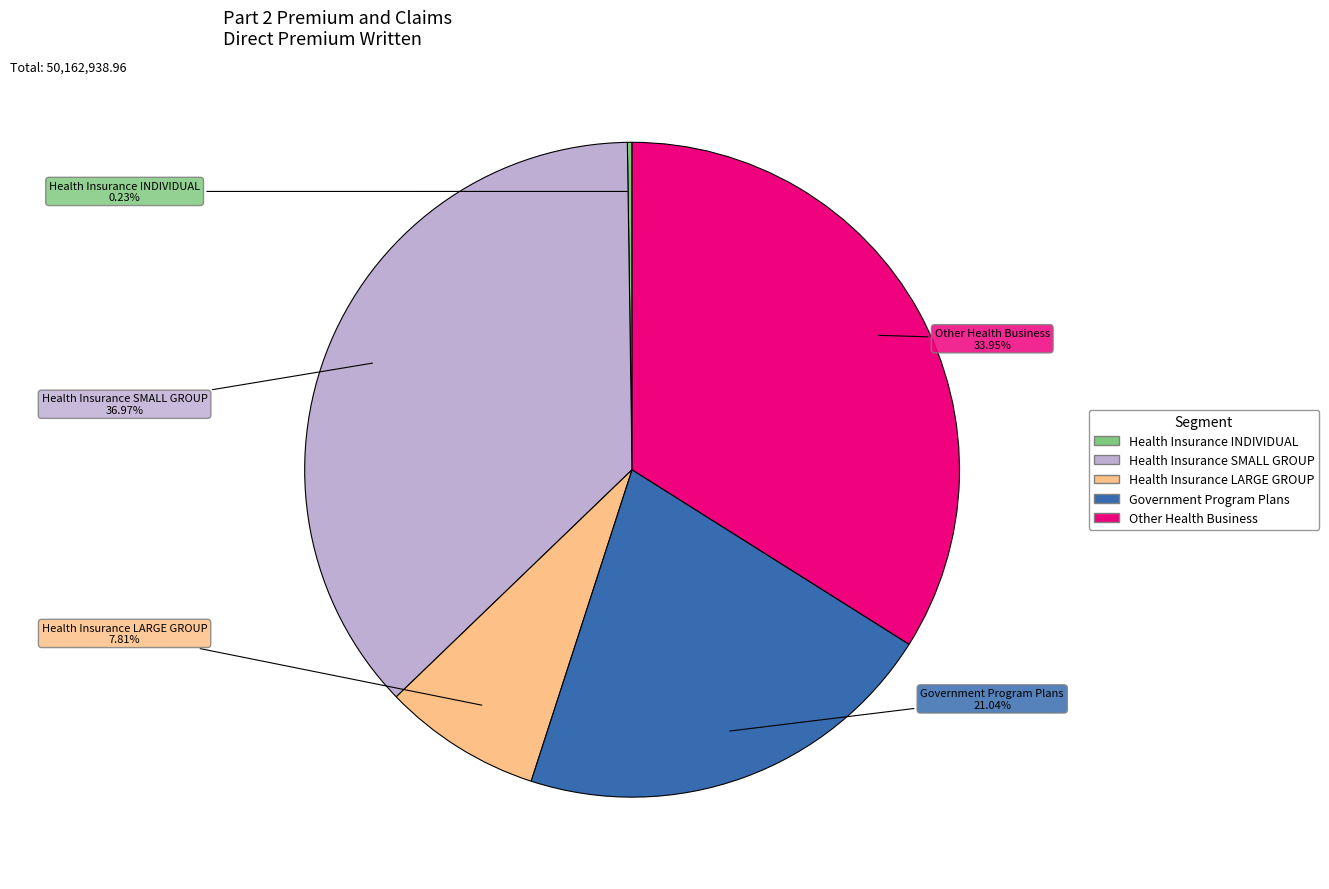

Approximately how many times larger is the value at Government Program Plans compared to Health Insurance SMALL GROUP?

0.6